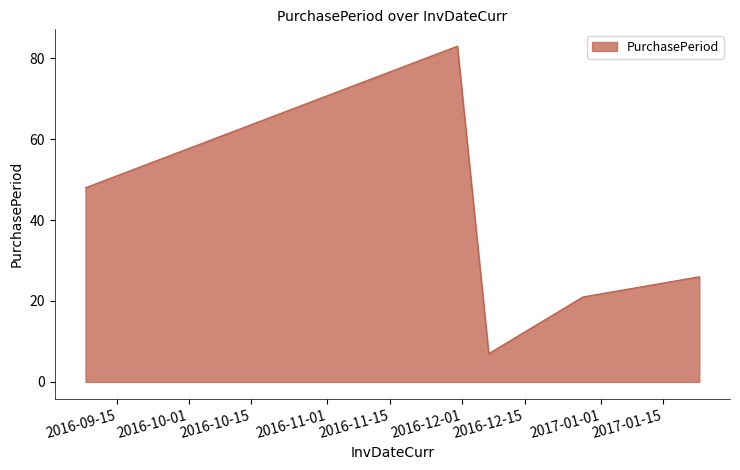

True or false: the data has more than 0 interior local peaks.

True